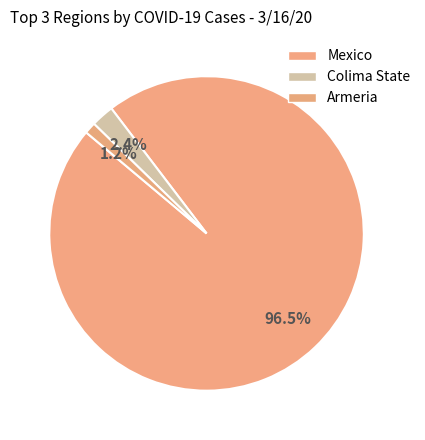

Which slice is the largest?

Mexico